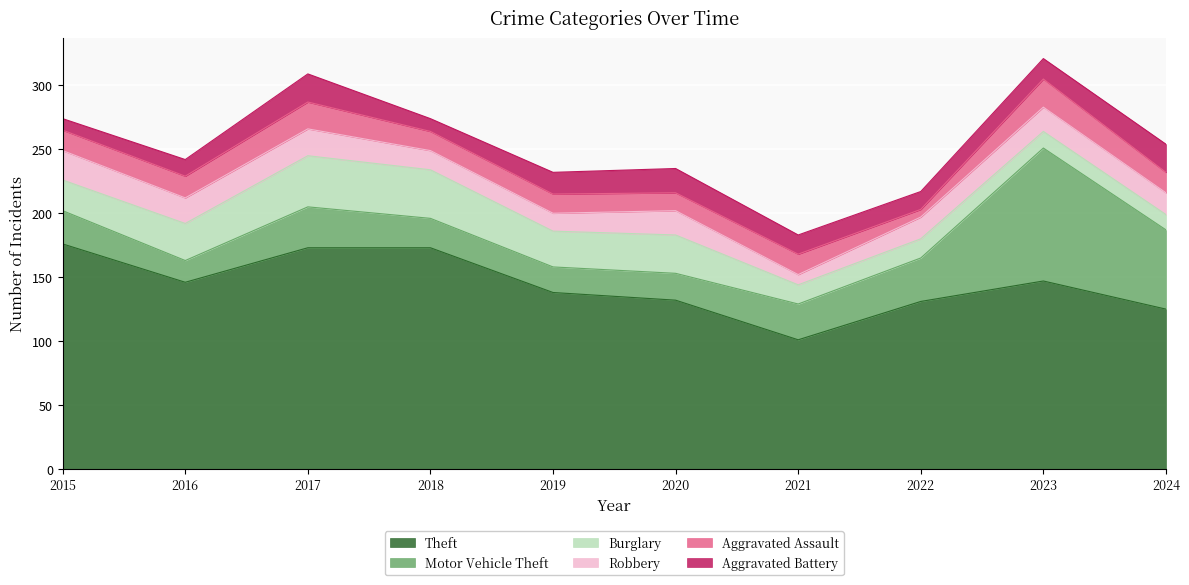

How many interior local peaks does the Aggravated Assault series have?

3